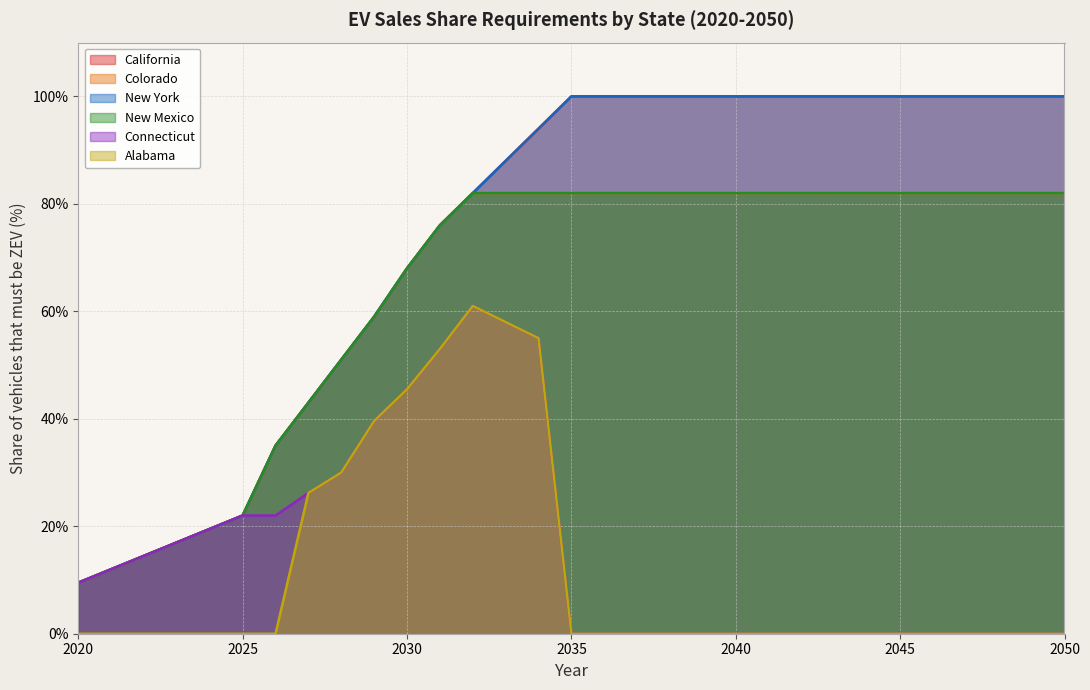

What is the minimum value for Colorado?

0.1